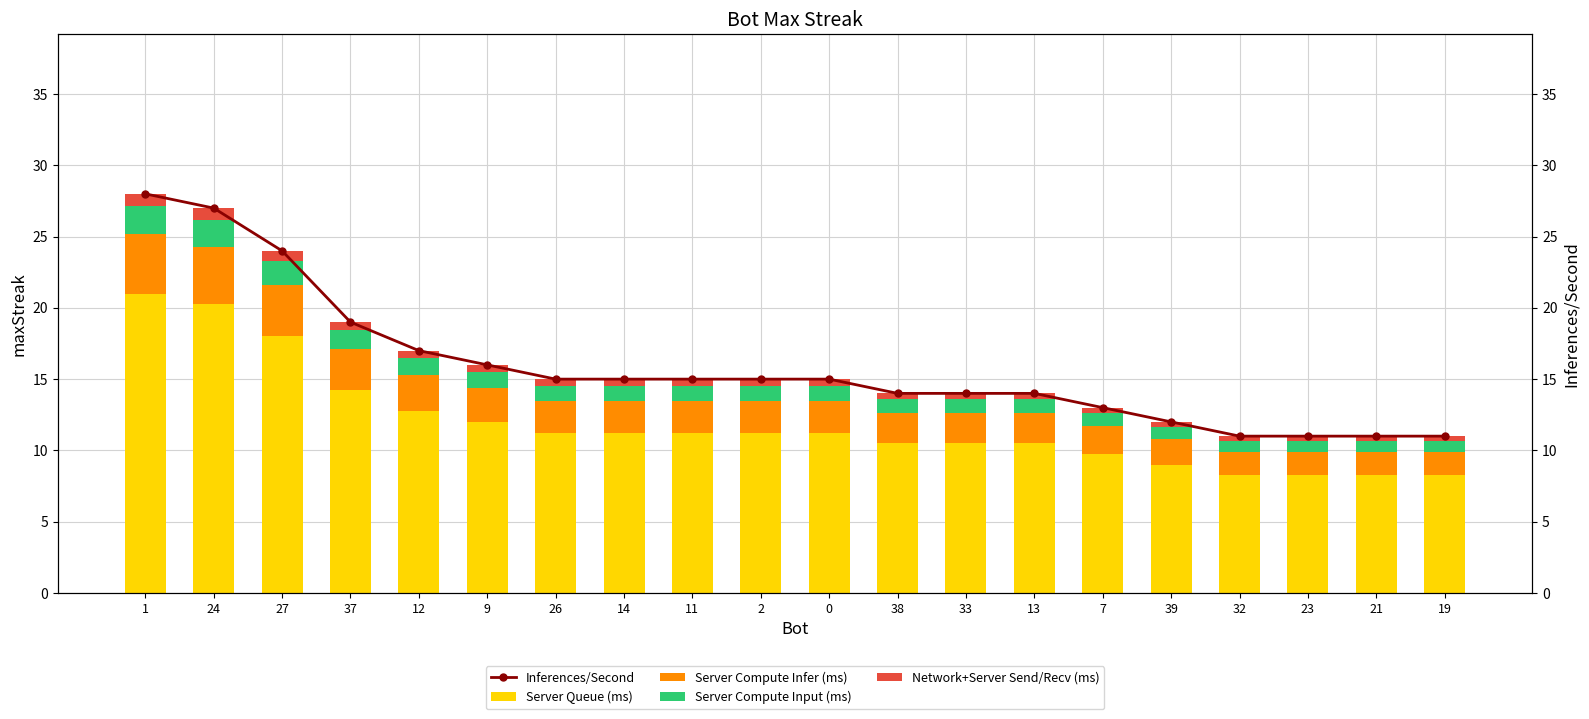

Is it true that Server Compute Infer (ms) equals 1.6 at 21?

True